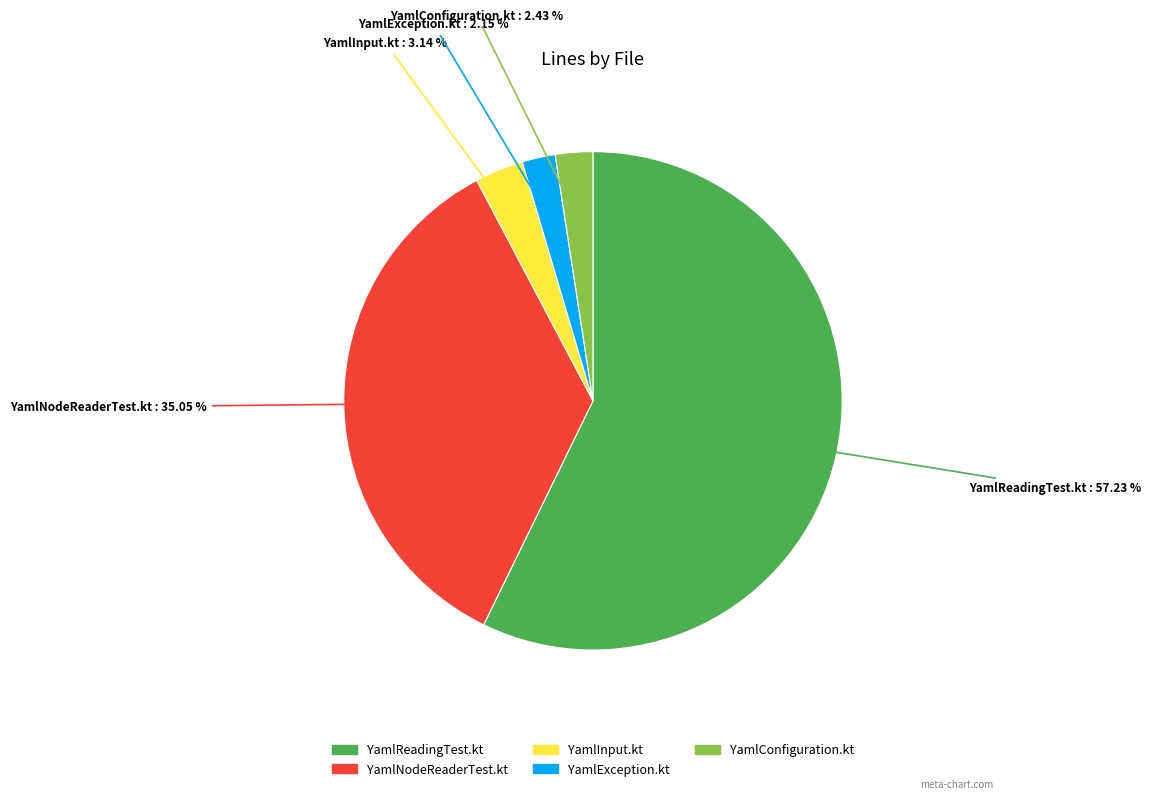

To the nearest percent, what percentage of the pie is YamlConfiguration.kt?

2%